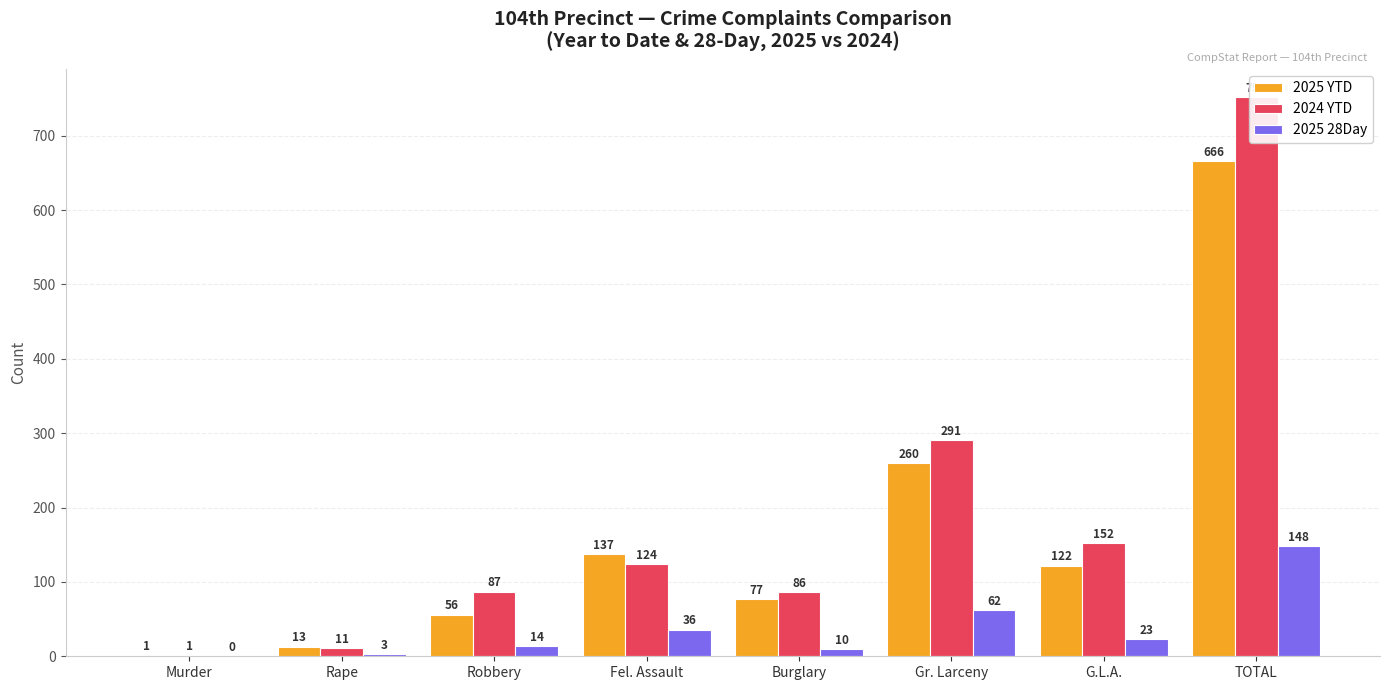

What are all the series names shown in the legend?

2025 YTD, 2024 YTD, 2025 28Day